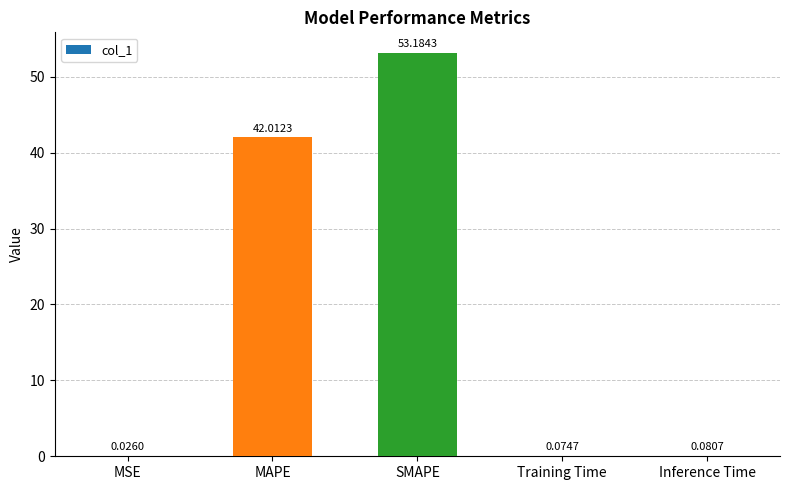

Is it true that the value at MAPE is 42.0?

True